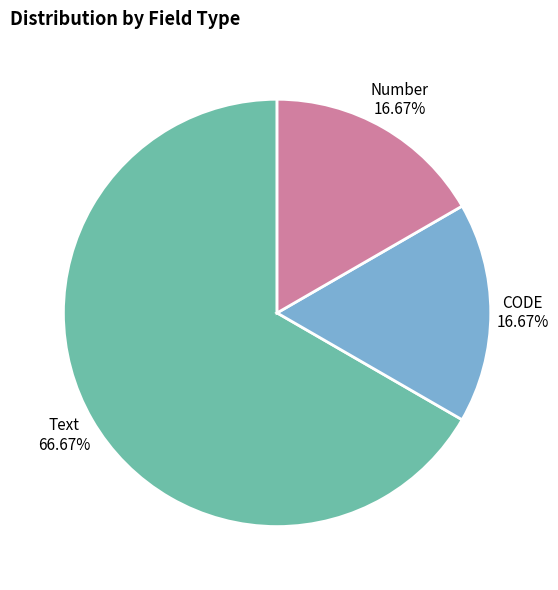

To the nearest percent, what is the combined percentage of Text and CODE?

83%